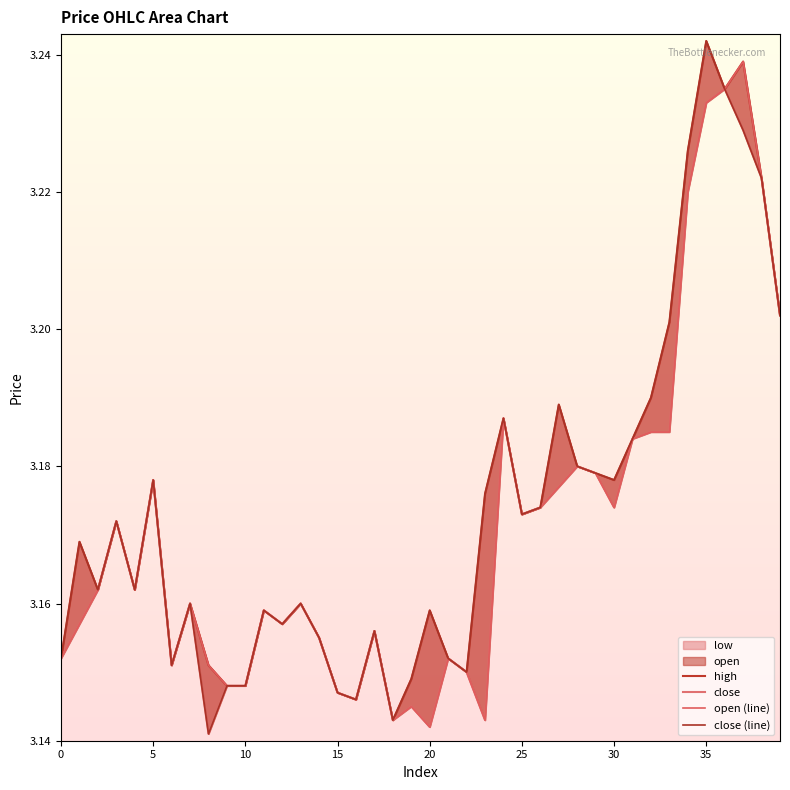

What is the minimum value shown in the chart?

3.1